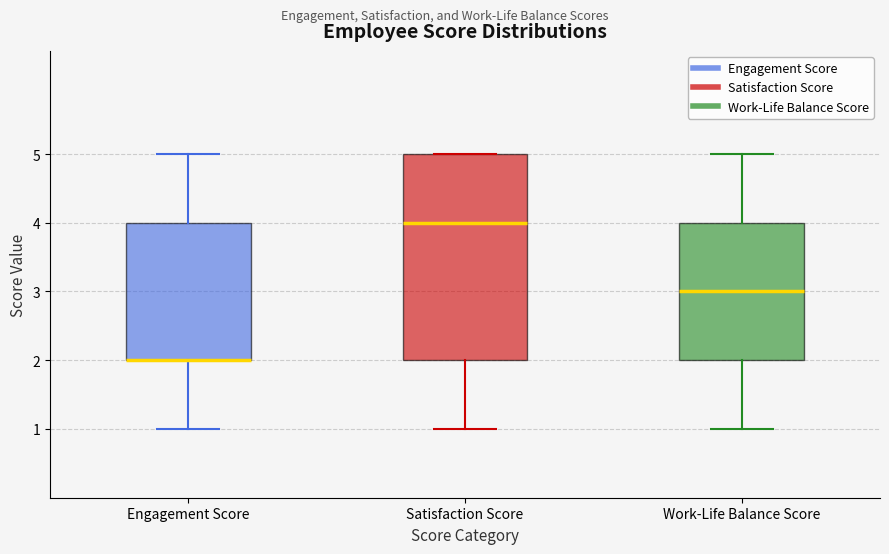

Reading left to right, transcribe this box plot: for each box, give where its median line is, the range the box spans, and where its two whiskers end, as read against the y-axis. The values are not printed on the chart, so give them approximately, as read against the axis.

Engagement Score: median 2 (drawn on the box's lower edge), box 2 to 4, whiskers 1 to 5
Satisfaction Score: median 4, box 2 to 5, whiskers 1 to 5
Work-Life Balance Score: median 3, box 2 to 4, whiskers 1 to 5